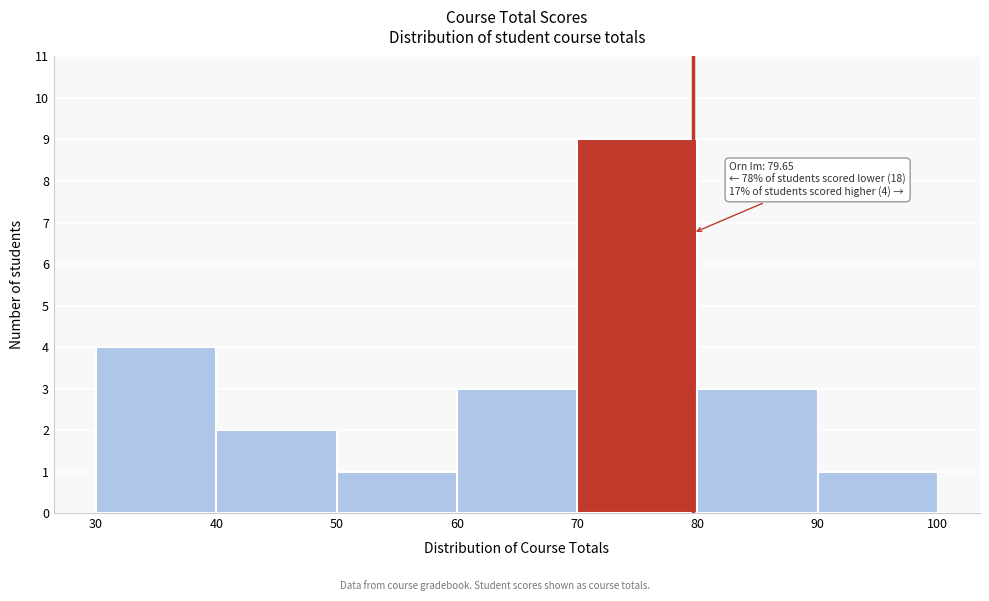

Which range on the x-axis has the tallest bar?

70 to 80